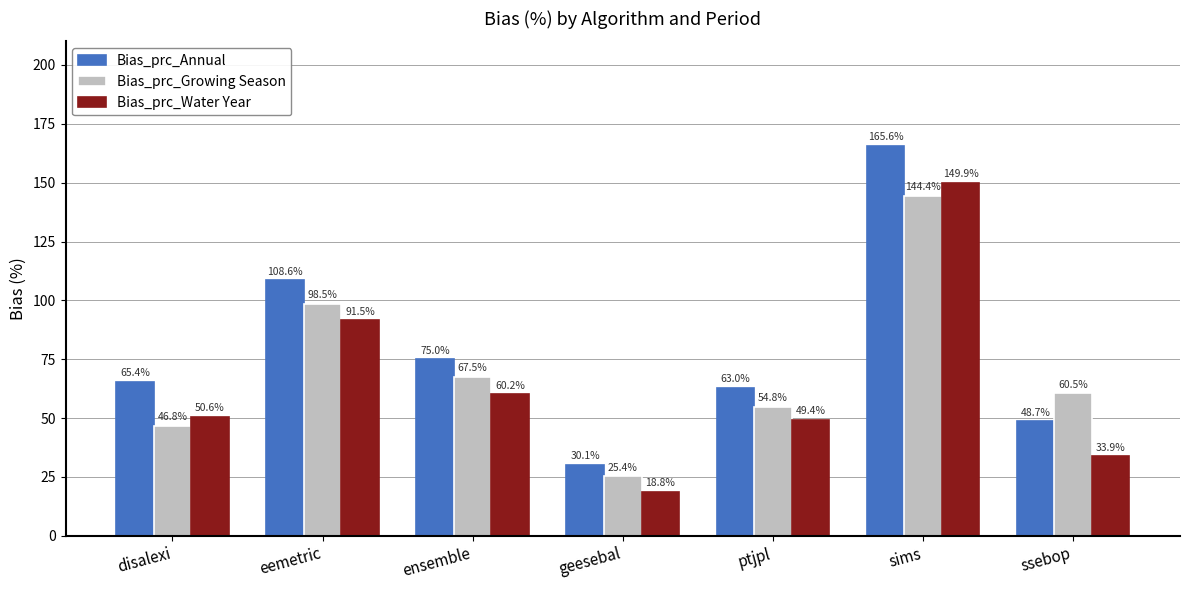

How many data points in Bias_prc_Annual are less than 65?

3